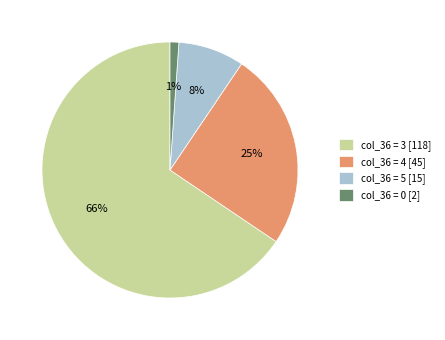

Combined, do col_36 = 5 [15] and col_36 = 0 [2] account for over 50%?

No